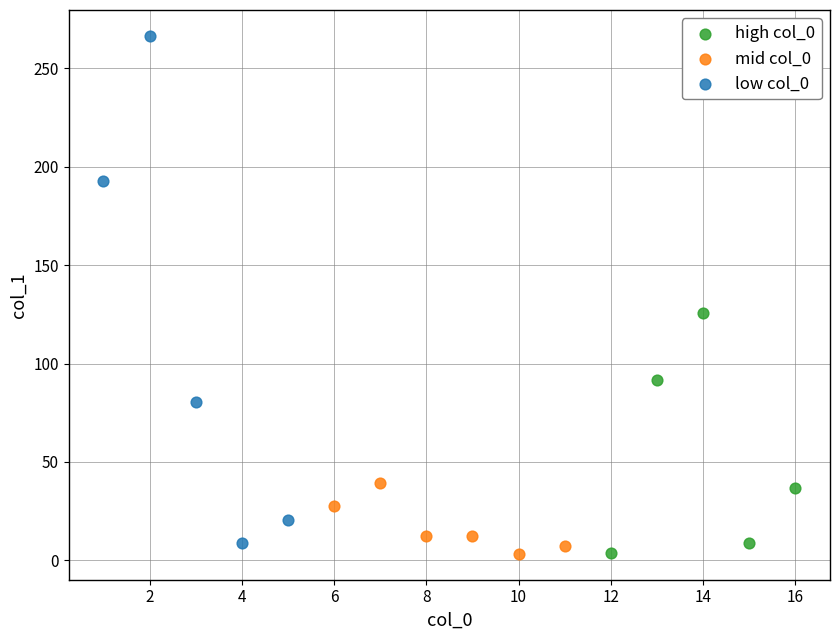

Which series has the largest Y range (max minus min)?

low col_0